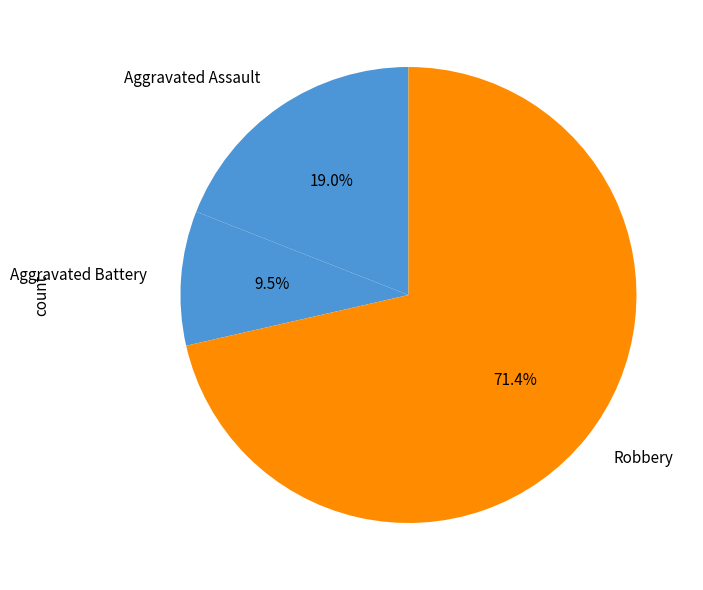

Approximately how many times larger is the value at Aggravated Battery compared to Aggravated Assault?

0.5